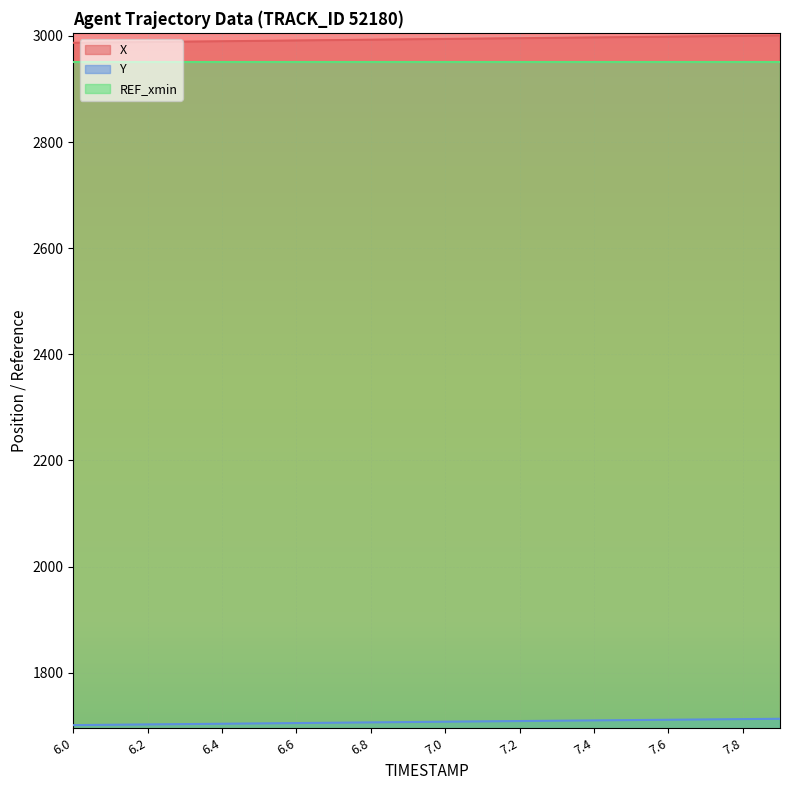

What are all the series names shown in the legend?

X, Y, REF_xmin